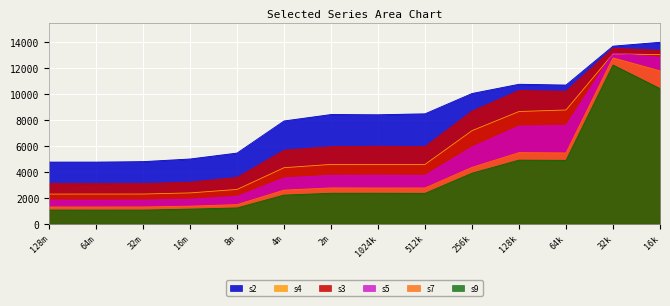

True or false: s2 and s7 intersect in this chart.

False